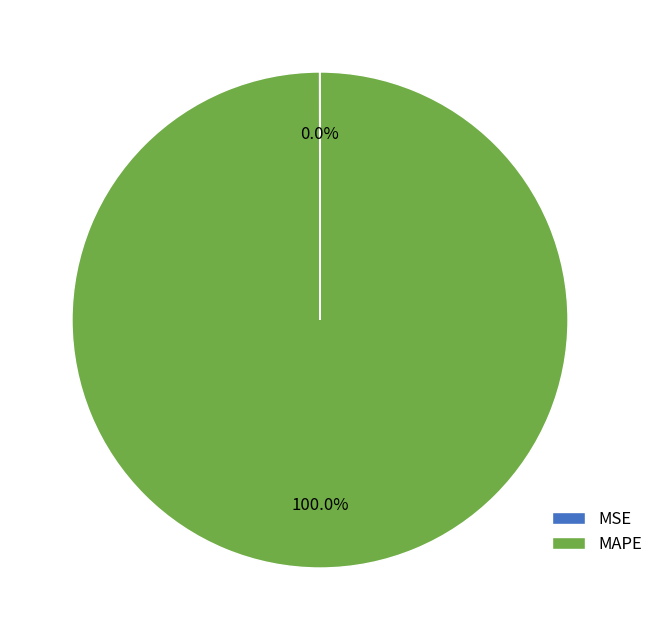

Is it true that MAPE is 100% of the pie?

True